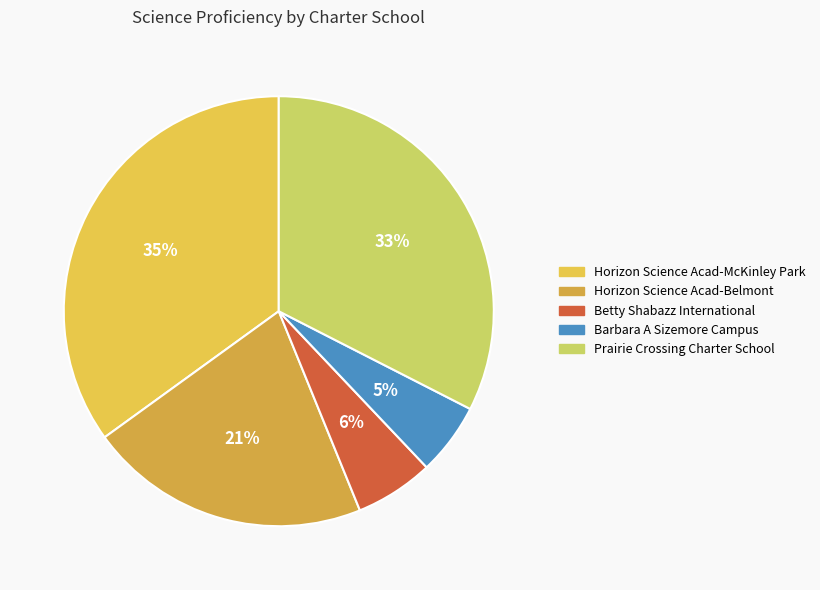

What is the largest slice in the pie chart?

Horizon Science Acad-McKinley Park